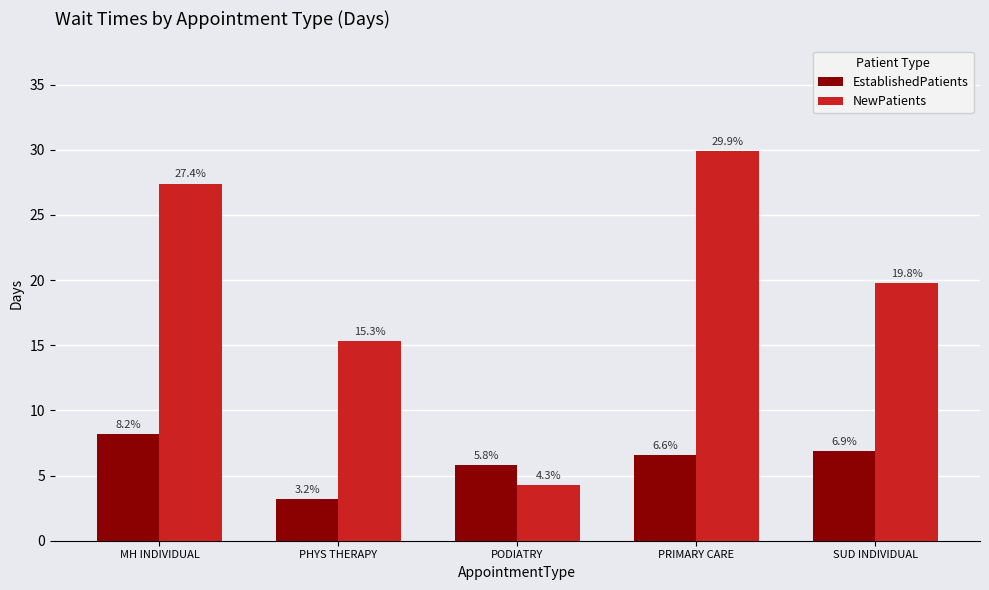

How many data points in NewPatients are less than 19?

2